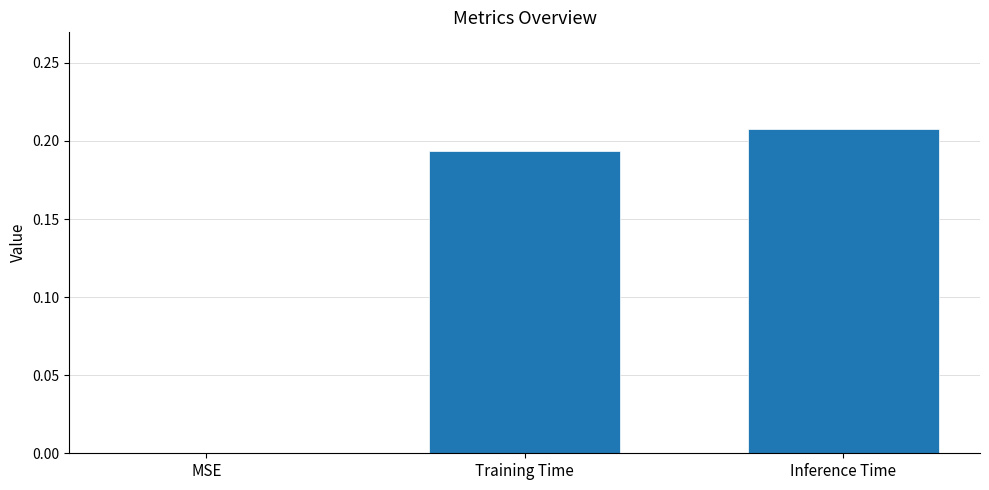

The value at Training Time is 0.3. True or false?

False